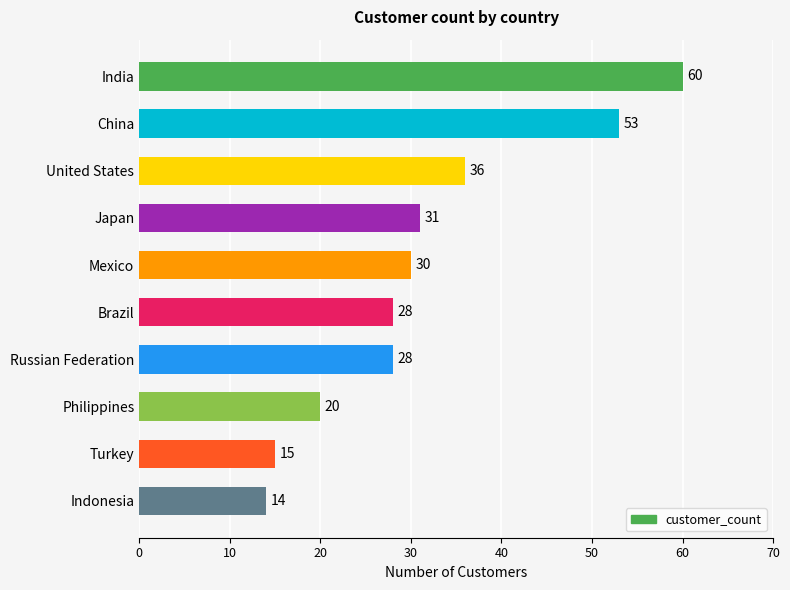

What is the greatest value displayed?

60